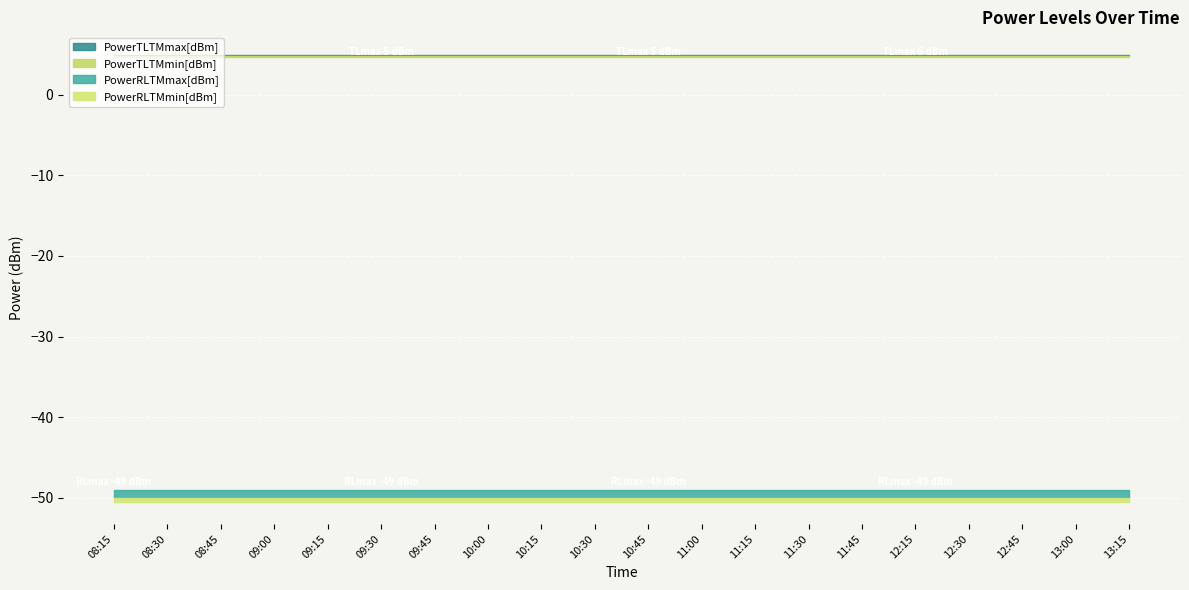

What is the average value of the PowerRLTMmin[dBm] series?

-50.0